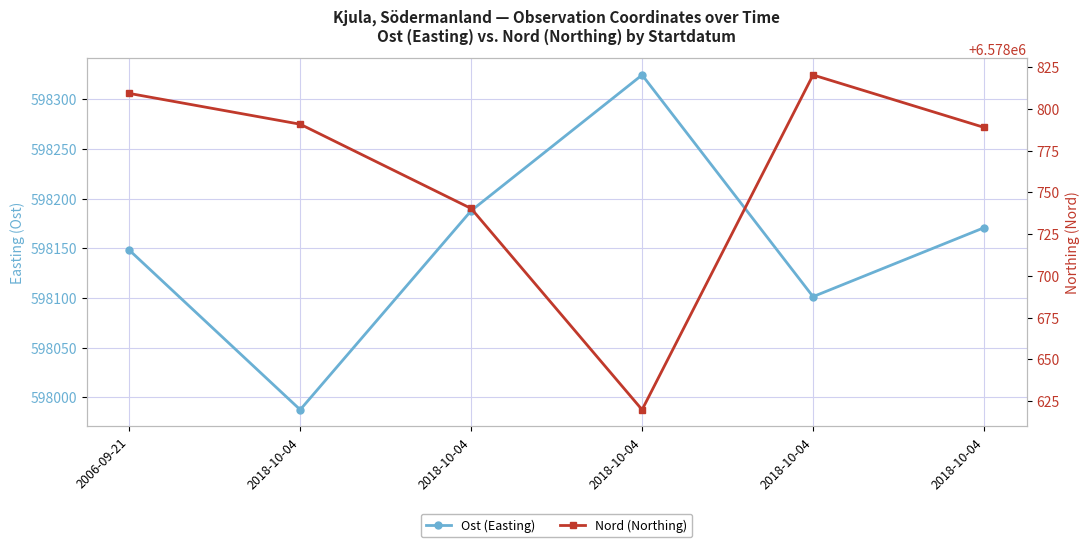

At which category does Ost (Easting) reach its first local valley?

2018-10-04